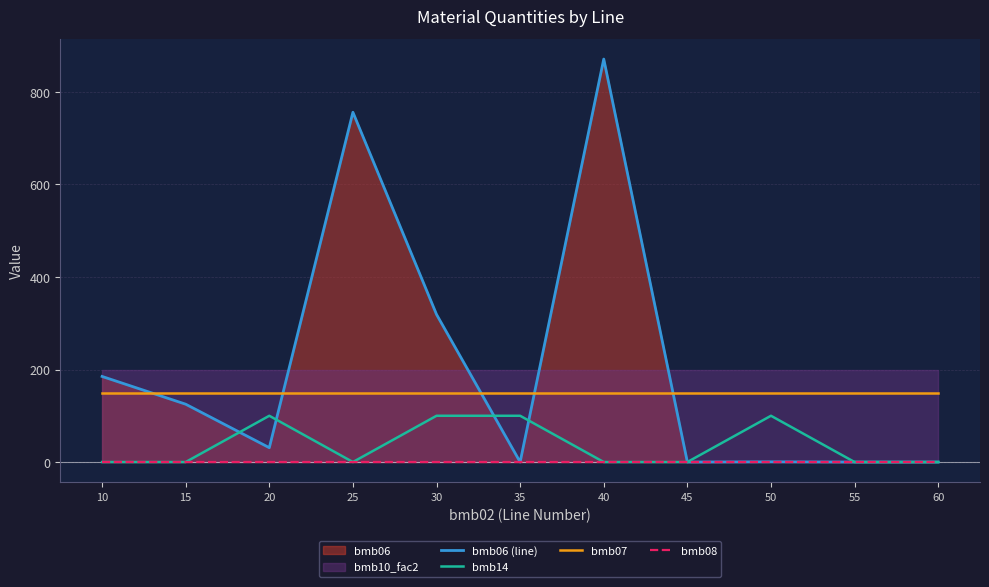

Is the value of bmb07 at 50 greater than the value of bmb14 at 45?

Yes